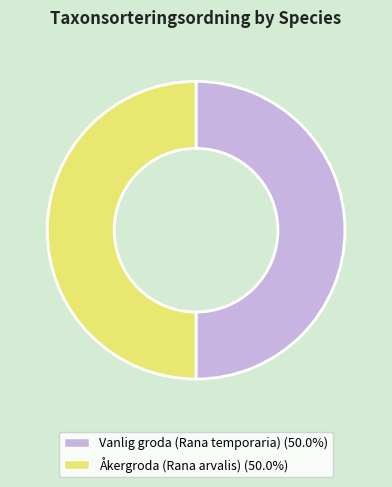

What is the ratio of the value at Åkergroda (Rana arvalis) to the value at Vanlig groda (Rana temporaria)?

1.0